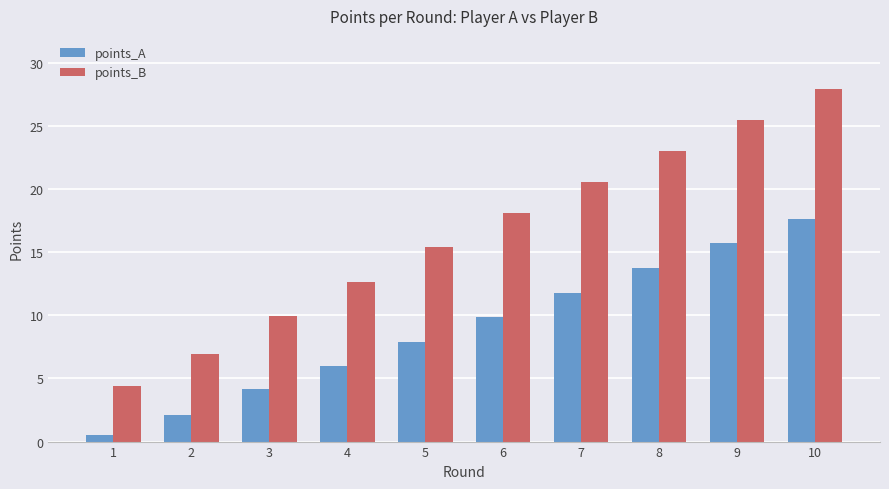

What is the minimum value shown in the chart?

0.5